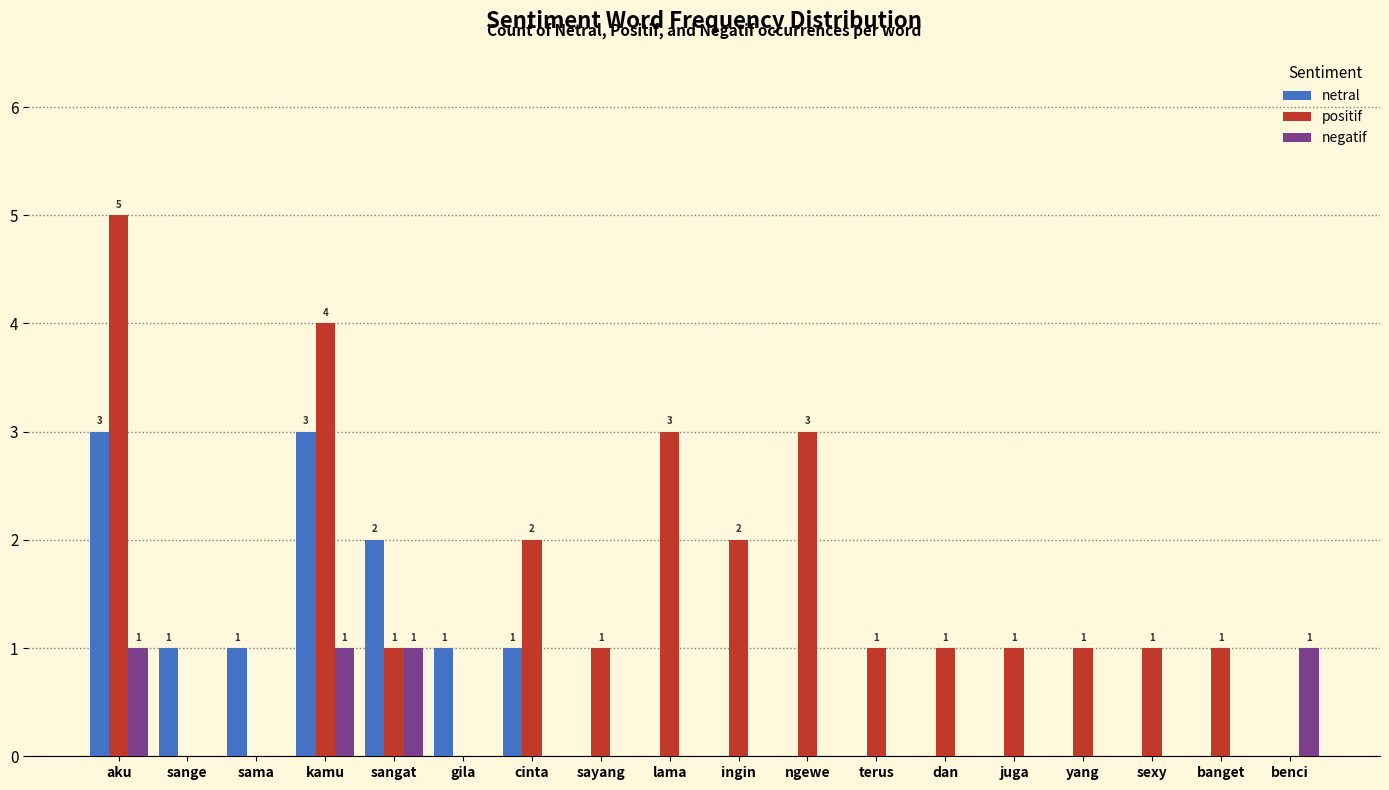

Count the number of categories in the chart.

18